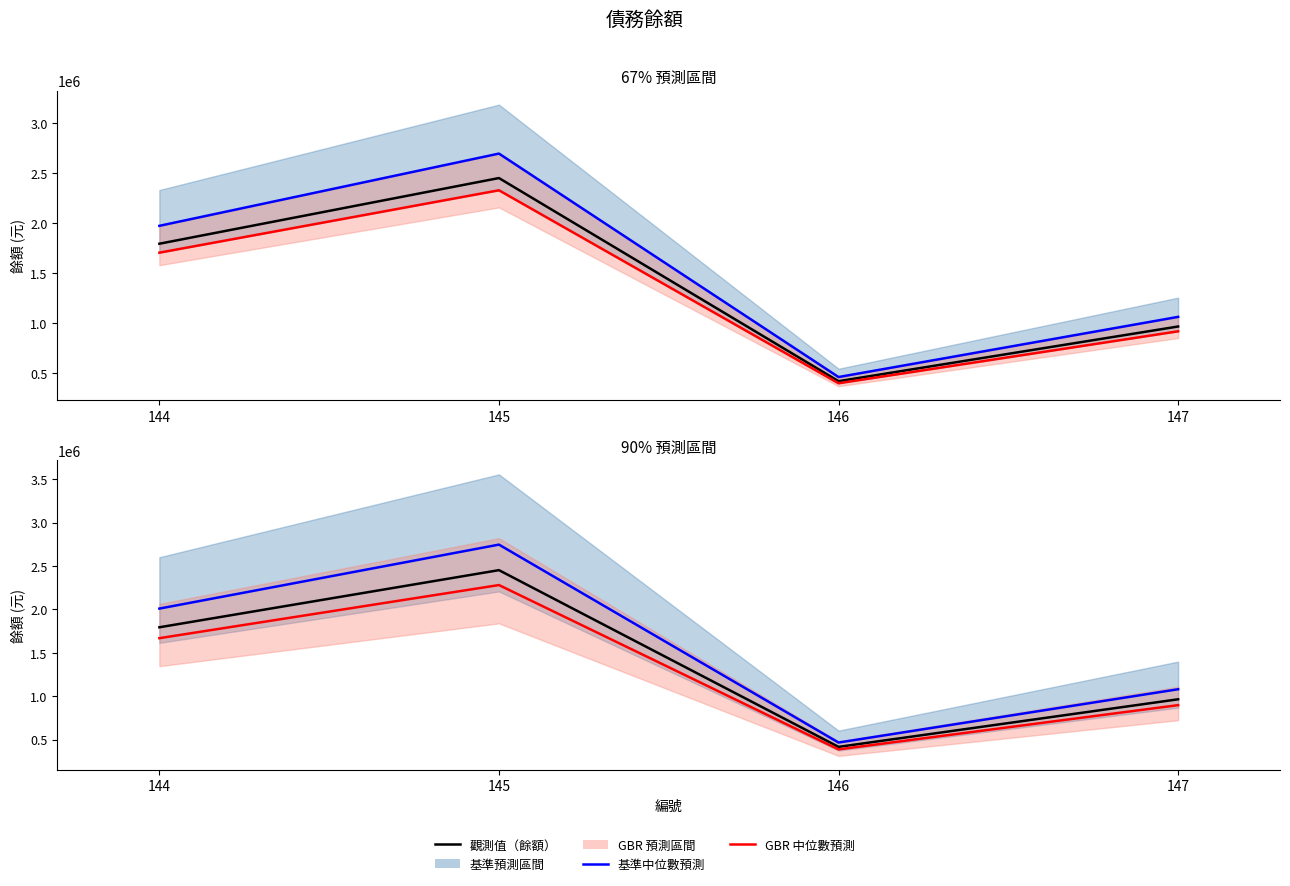

Reading left to right, list all the values displayed in this chart.

觀測值（餘額）: 144=1794131.0	145=2452470.0	146=416072.0	147=964388.0
基準中位數預測: 144=2009426.7	145=2746766.4	146=466000.6	147=1080114.6
GBR 中位數預測: 144=1668541.8	145=2280797.1	146=386947.0	147=896880.8